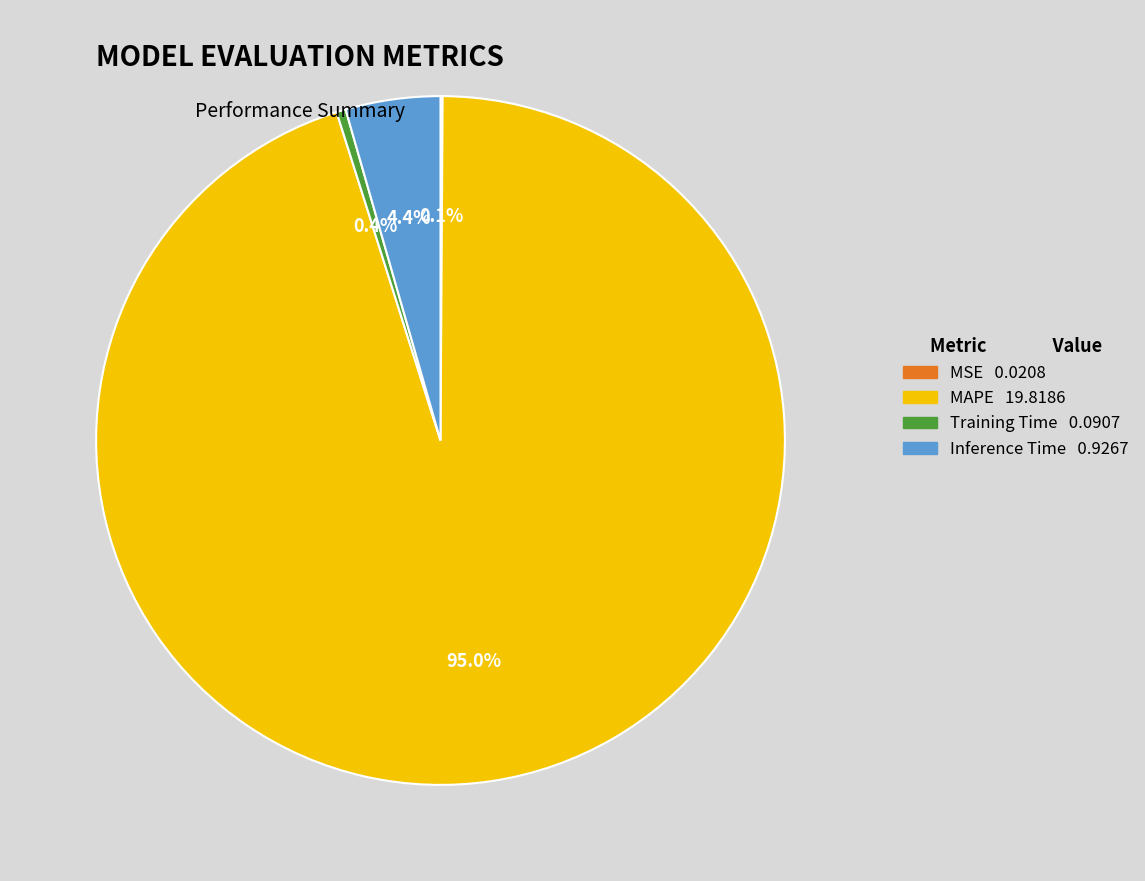

What is the largest slice in the pie chart?

MAPE